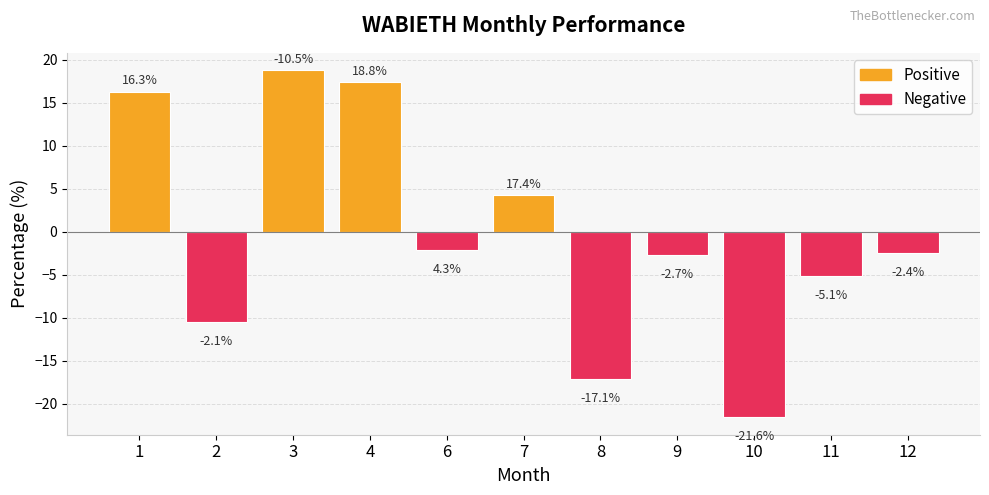

Reading left to right, extract all data points from this chart.

1=16.3	2=-10.5	3=18.8	4=17.4	6=-2.1	7=4.3	8=-17.1	9=-2.7	10=-21.6	11=-5.1	12=-2.4